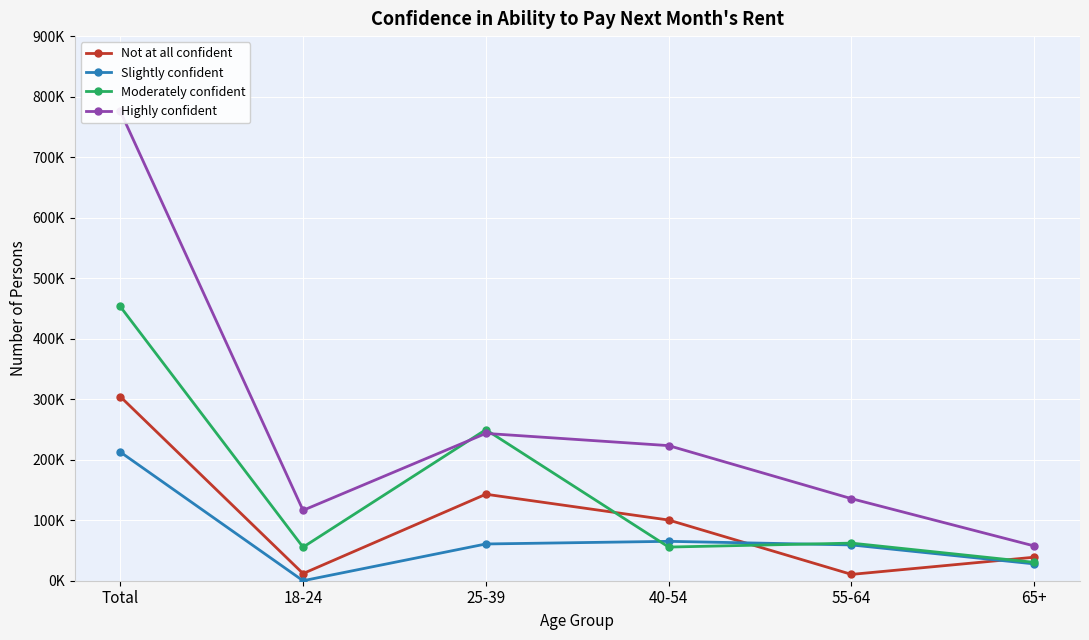

Where is Moderately confident nearest to the value 241771?

25-39